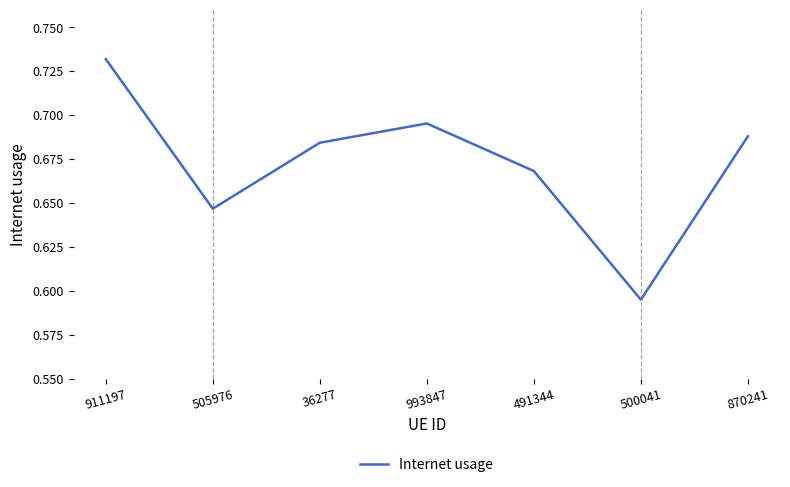

At which category does the chart reach its peak across all series?

911197